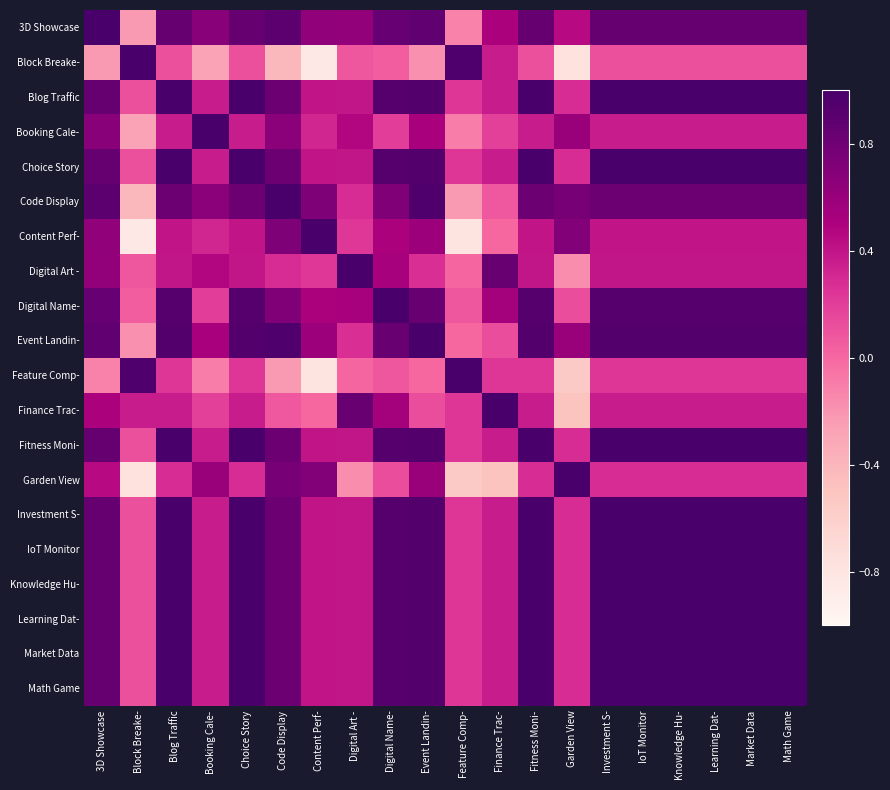

What is the difference between the highest and lowest values at Garden View?

1.8